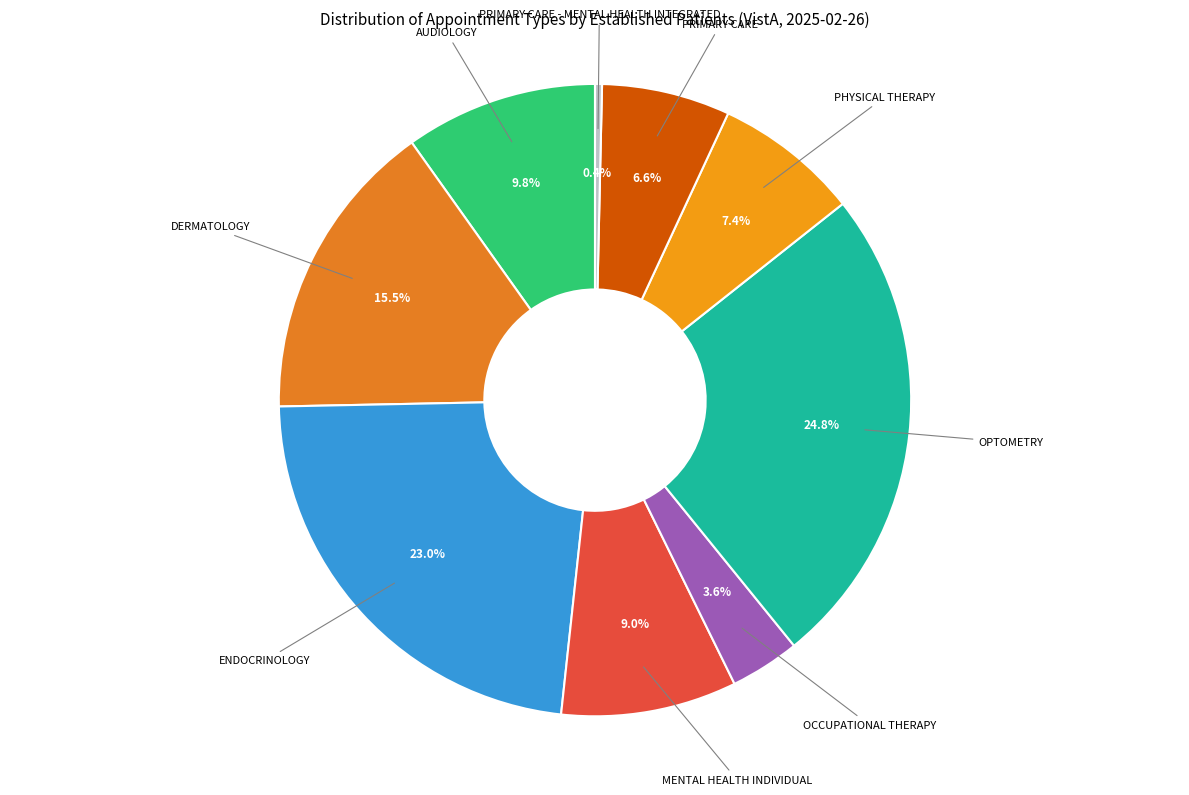

How many slices are in this pie chart?

9